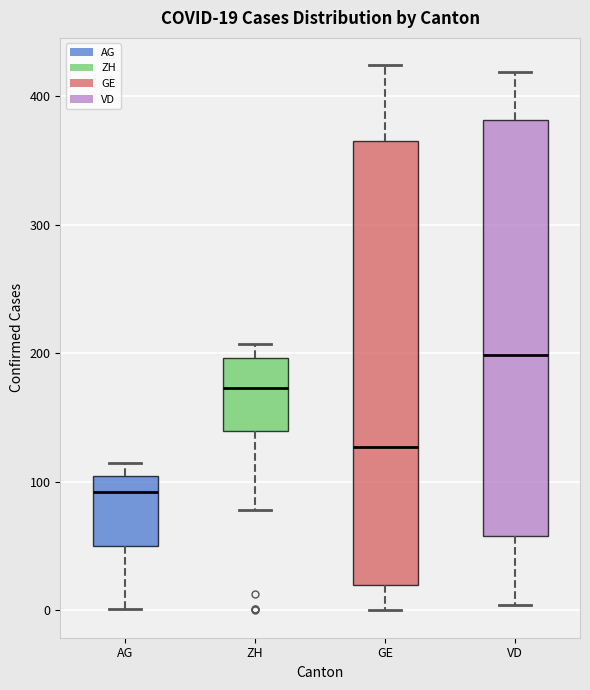

Which box has the highest median line?

VD